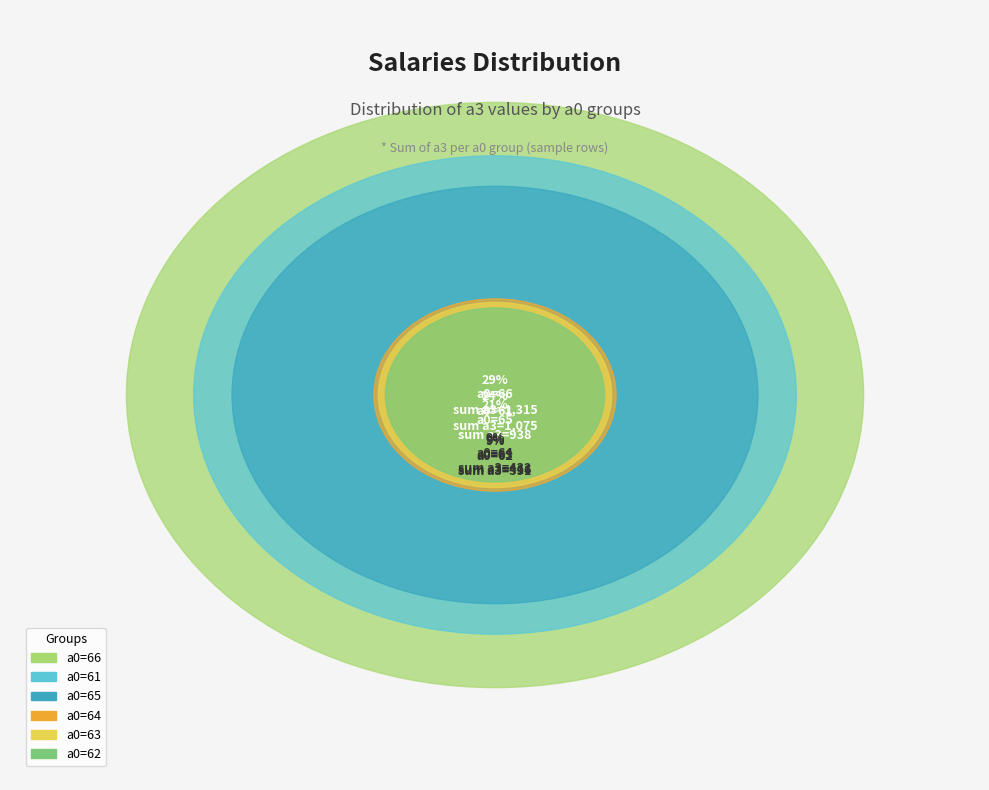

Does any single category account for the majority?

No